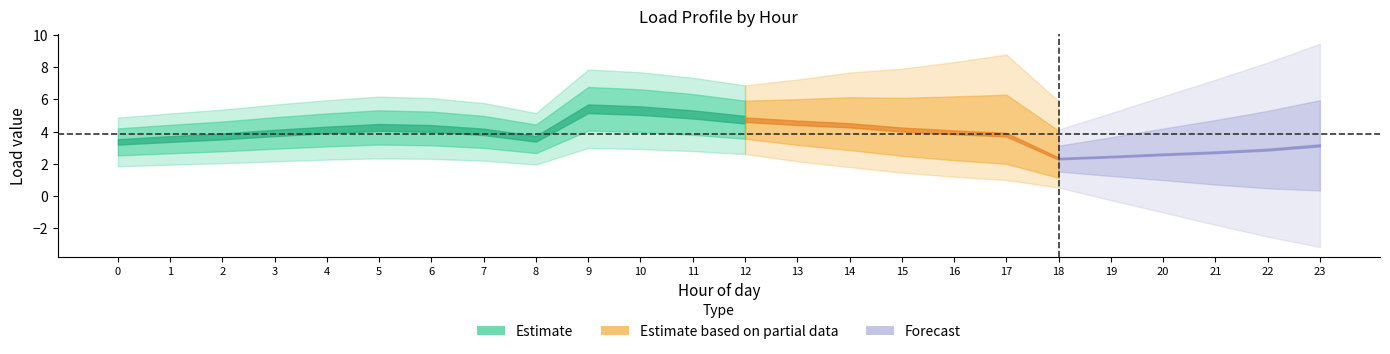

Which category has the lowest value in the hour_0 series?

18